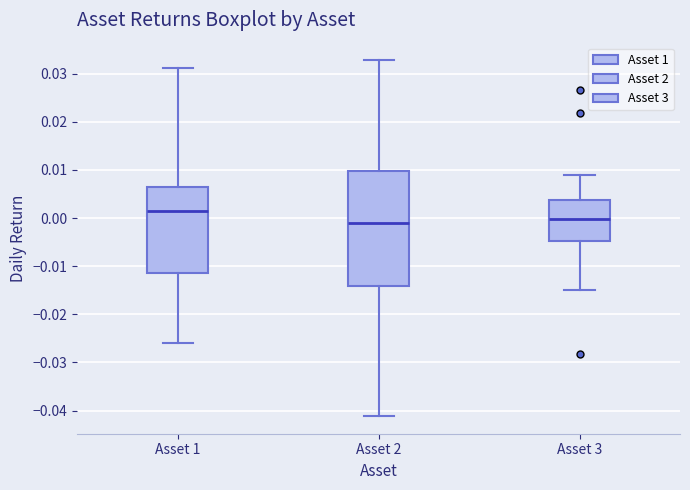

Reading left to right, read every box against the y-axis: the position of its median line, the range the box covers, and the ends of its whiskers. The values are not printed on the chart, so give them approximately, as read against the axis.

Asset 1: median 0.001, box -0.011 to 0.006, whiskers -0.026 to 0.031
Asset 2: median -0.001, box -0.014 to 0.010, whiskers -0.041 to 0.033
Asset 3: median 0.000, box -0.005 to 0.004, whiskers -0.015 to 0.009